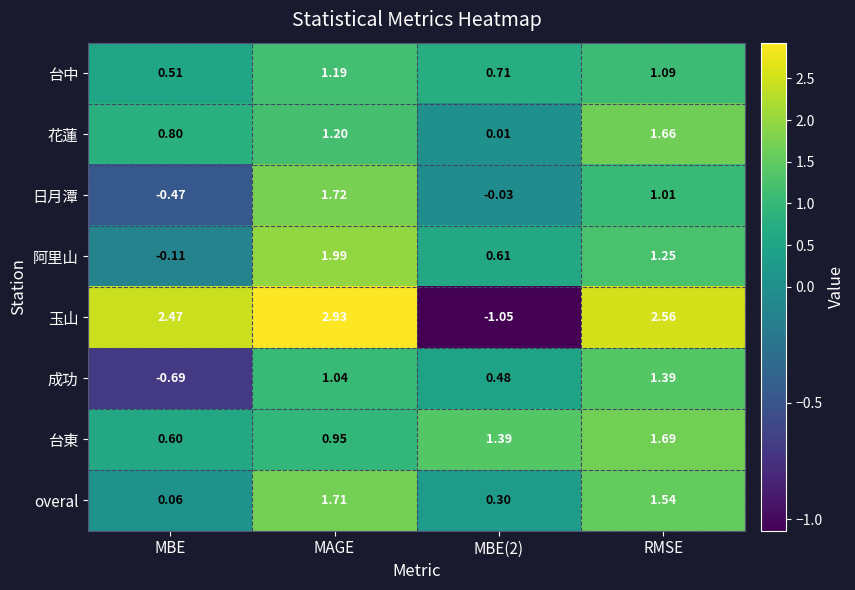

Count the number of categories in the chart.

4